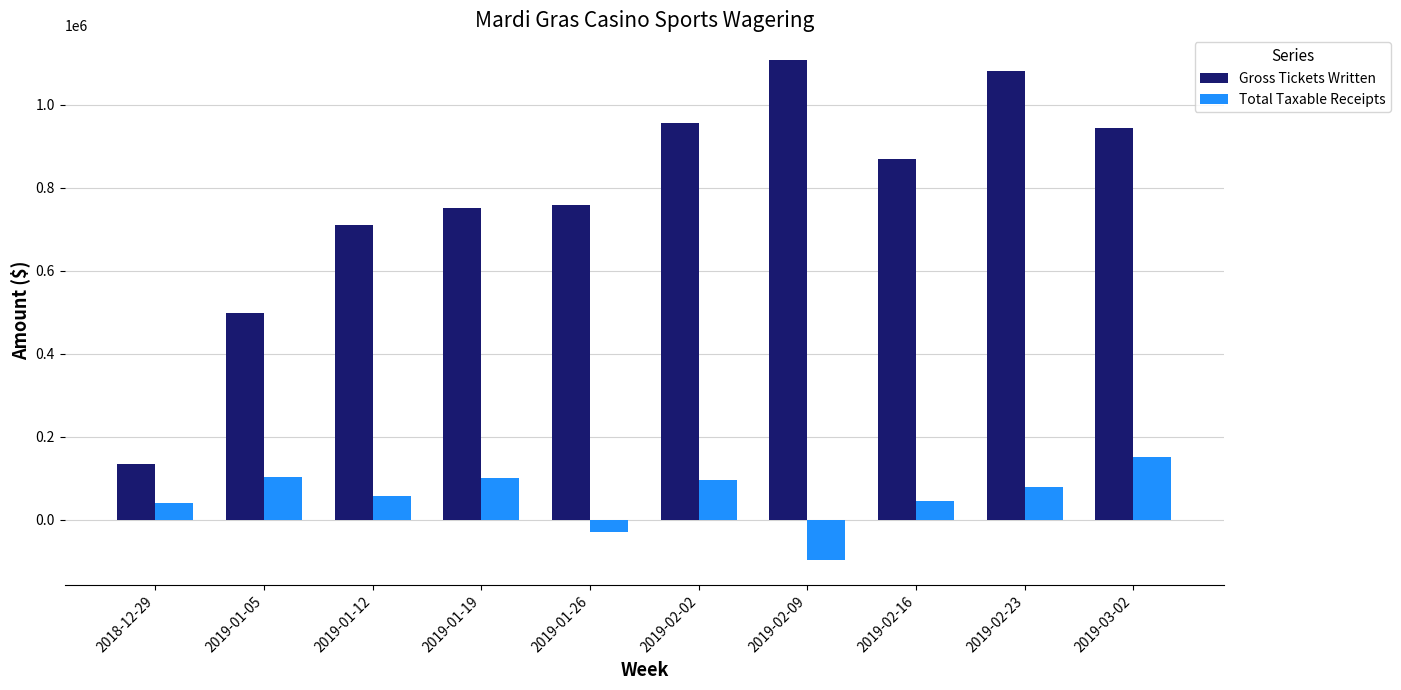

What is the sum of all Gross Tickets Written values?

7804217.8